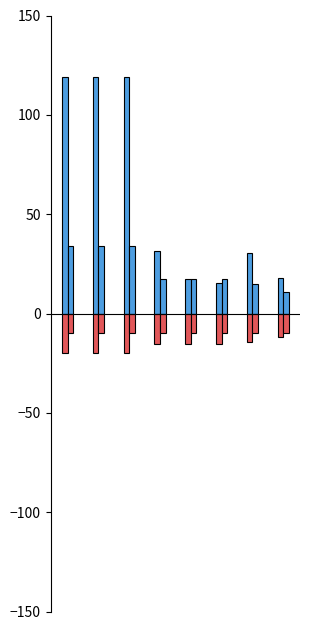

How many bars are there in each group?

4